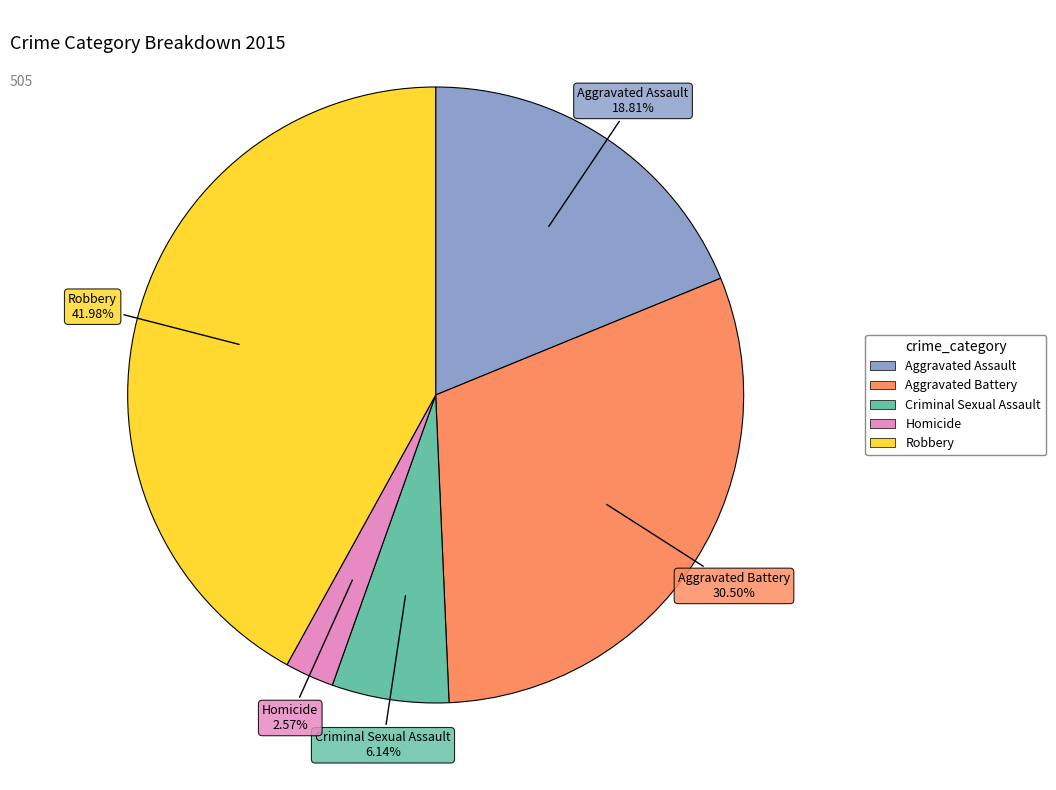

What is the ratio of the value at Homicide to the value at Criminal Sexual Assault?

0.4